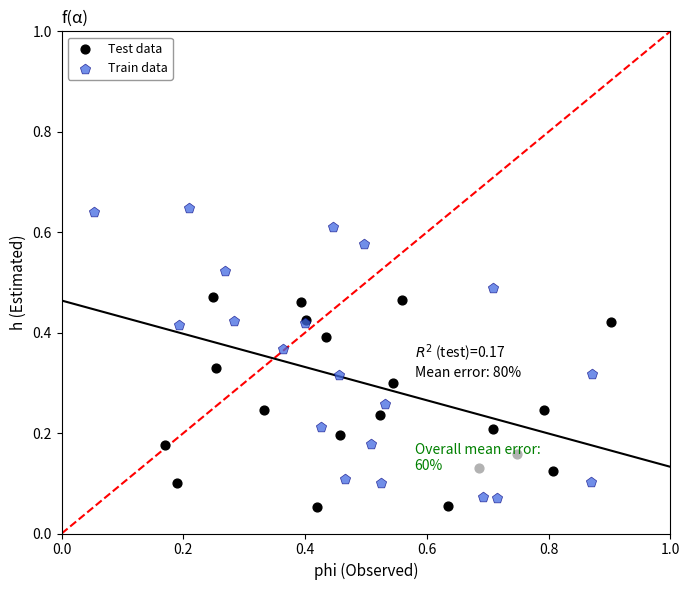

Which series contains the highest Y value?

Train data